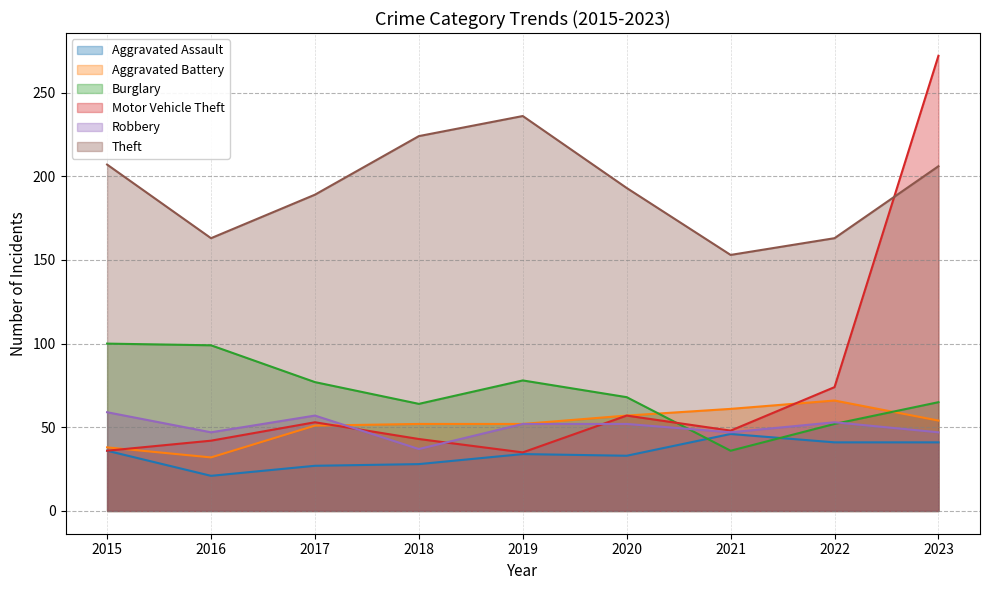

Reading left to right, list all the values displayed in this chart.

Aggravated Assault: 36	21	27	28	34	33	46	41	41
Aggravated Battery: 38	32	51	52	52	57	61	66	54
Burglary: 100	99	77	64	78	68	36	52	65
Motor Vehicle Theft: 36	42	53	43	35	57	48	74	272
Robbery: 59	47	57	37	52	52	47	53	47
Theft: 207	163	189	224	236	193	153	163	206